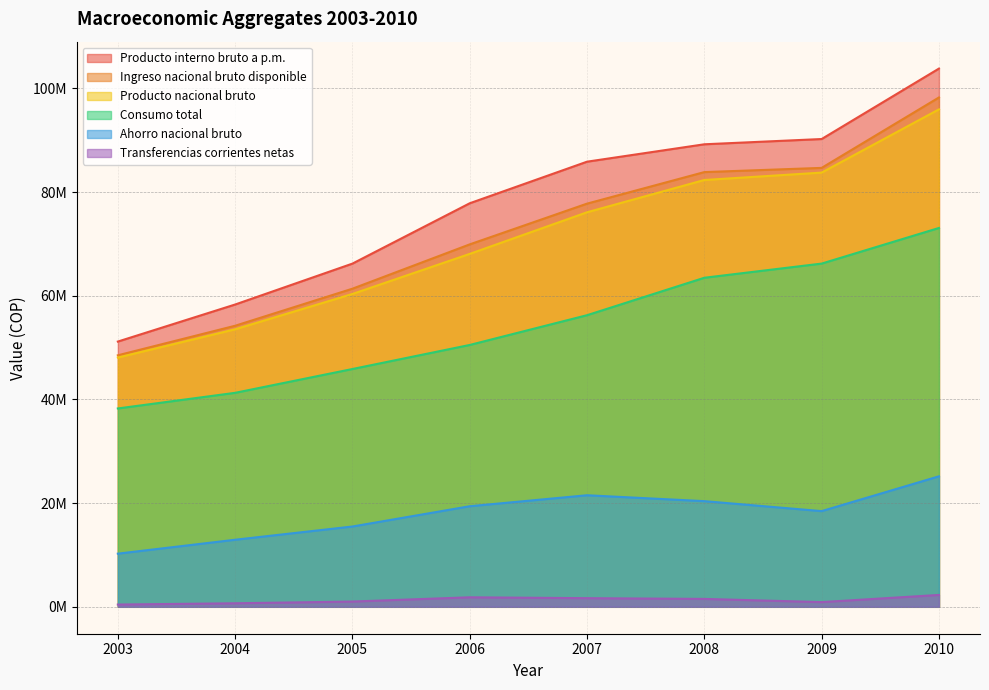

At which label is Producto interno bruto a p.m. closest to 77481397?

2006